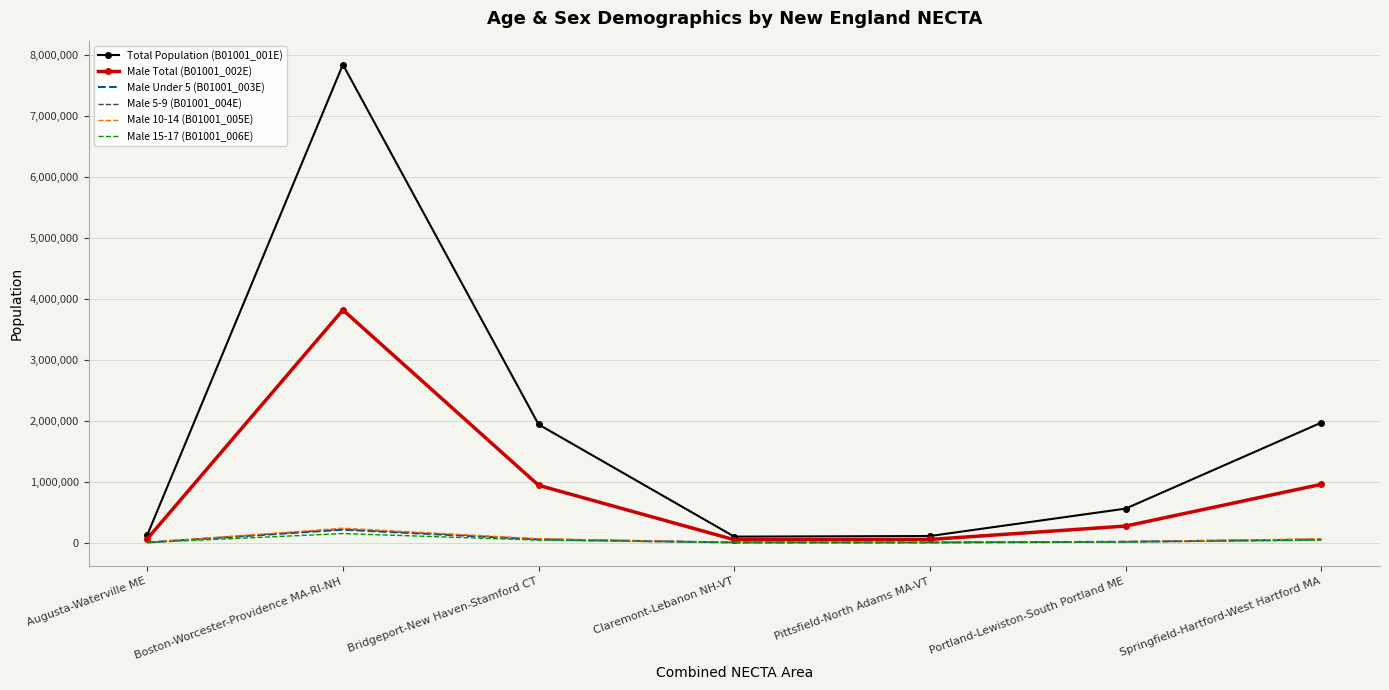

What is the average value of the Male 10-14 (B01001_005E) series?

55428